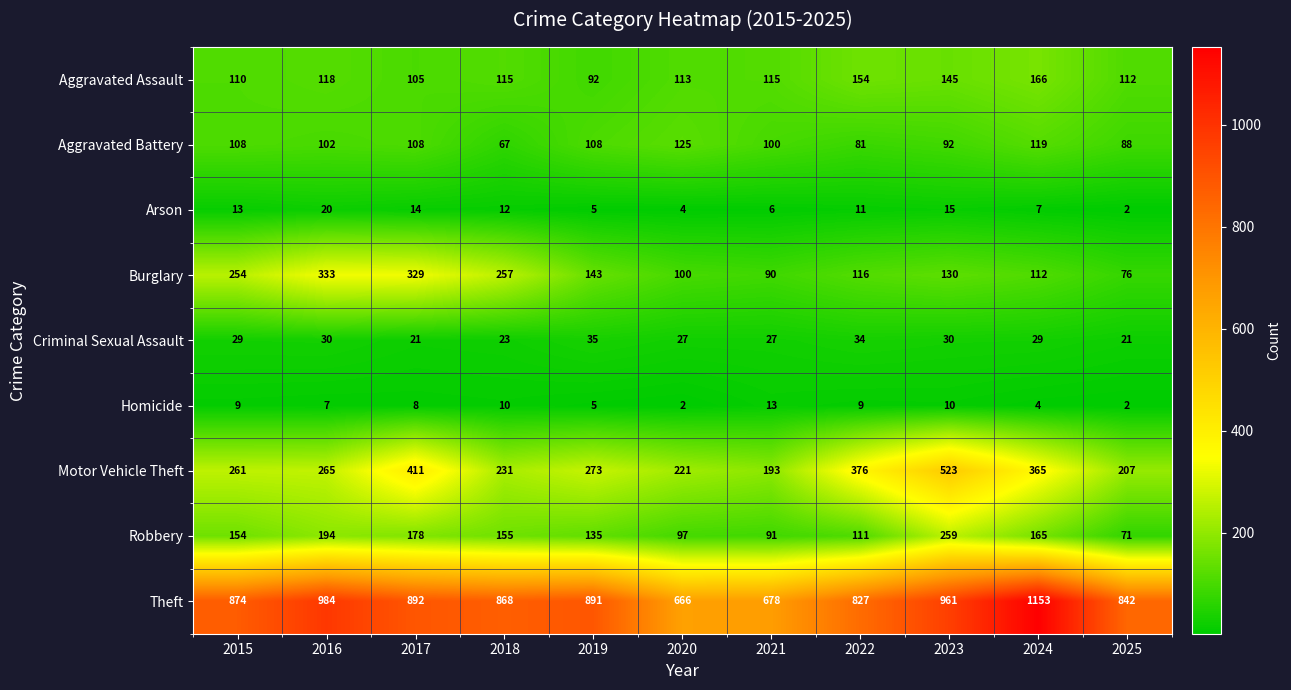

What is the sum of all Aggravated Battery values?

1098